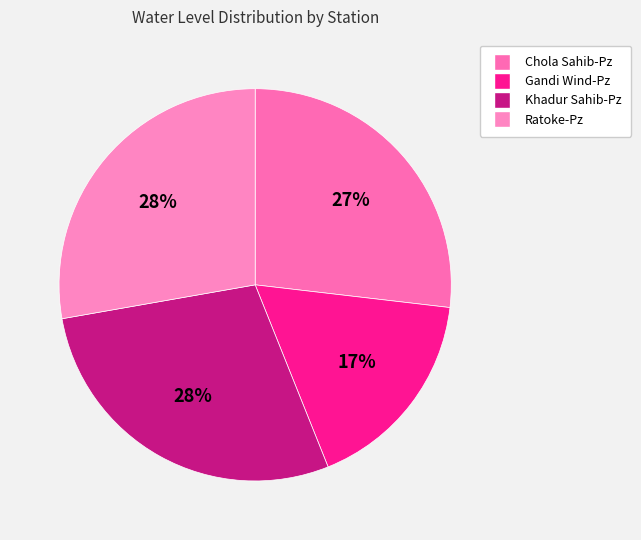

Count the number of slices in the pie.

4